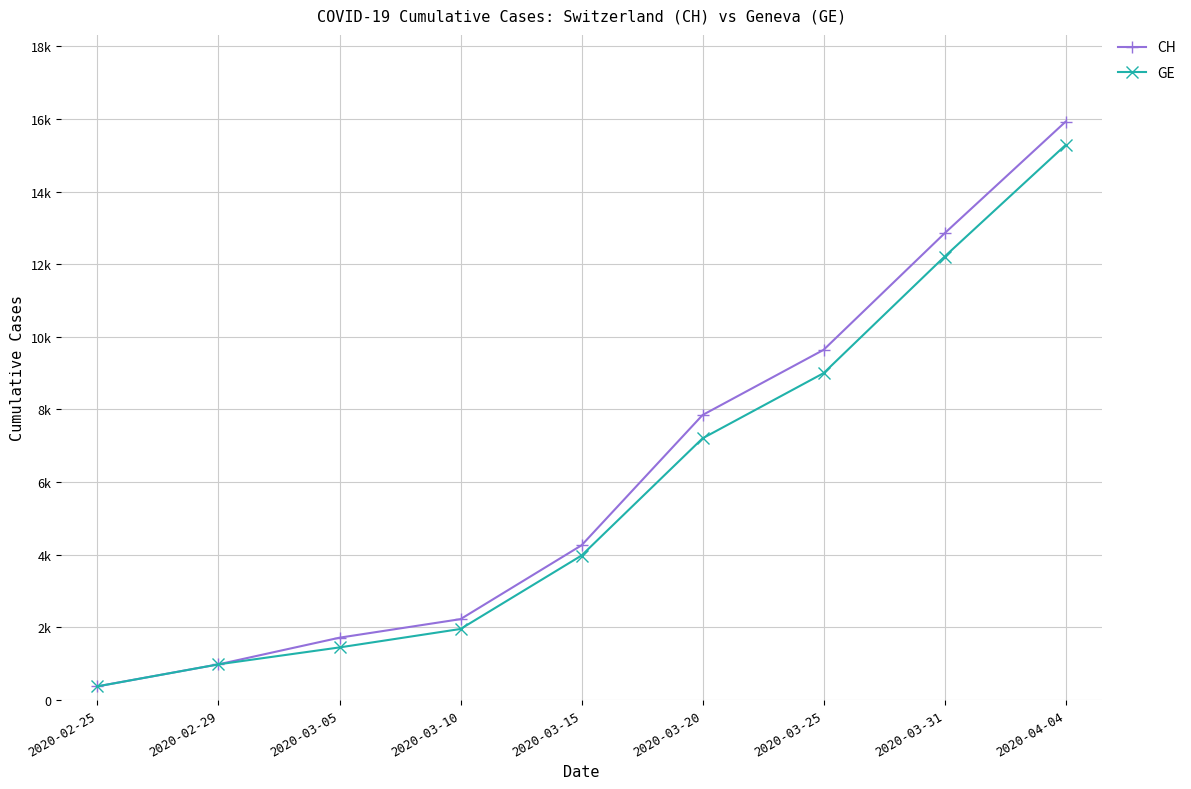

At which label does GE reach its minimum?

2020-02-25